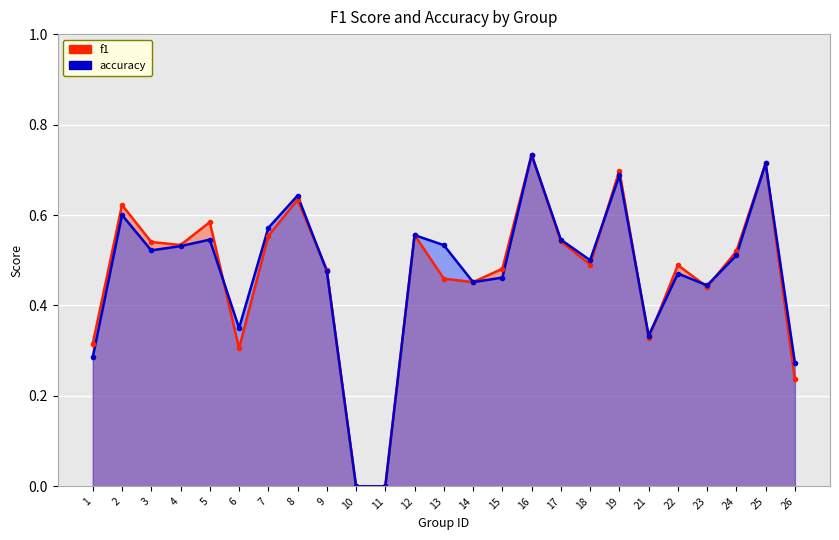

True or false: f1 has a value of 0.3 at 6.

True